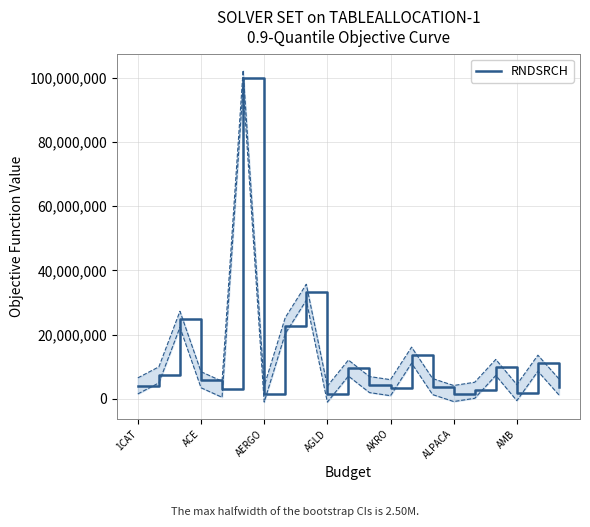

What is the difference between the maximum and minimum values?

98414985